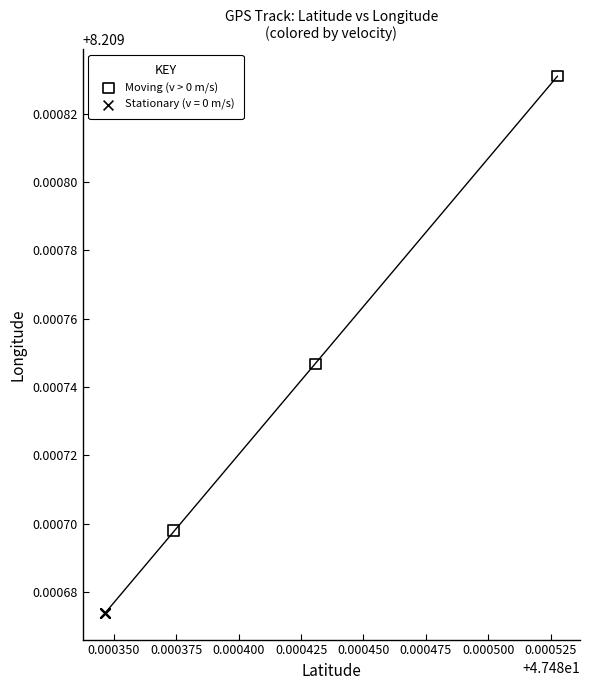

Which series contains the lowest Y value?

Stationary (v = 0 m/s)